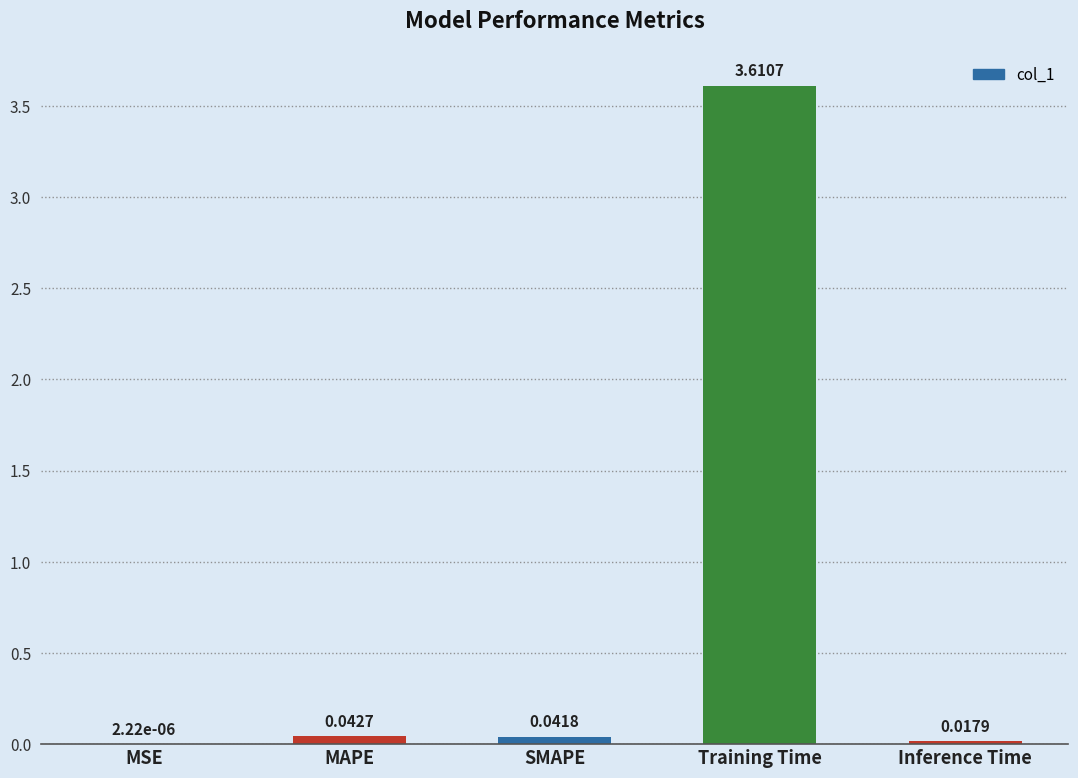

Which has a higher value, MSE or MAPE?

MAPE